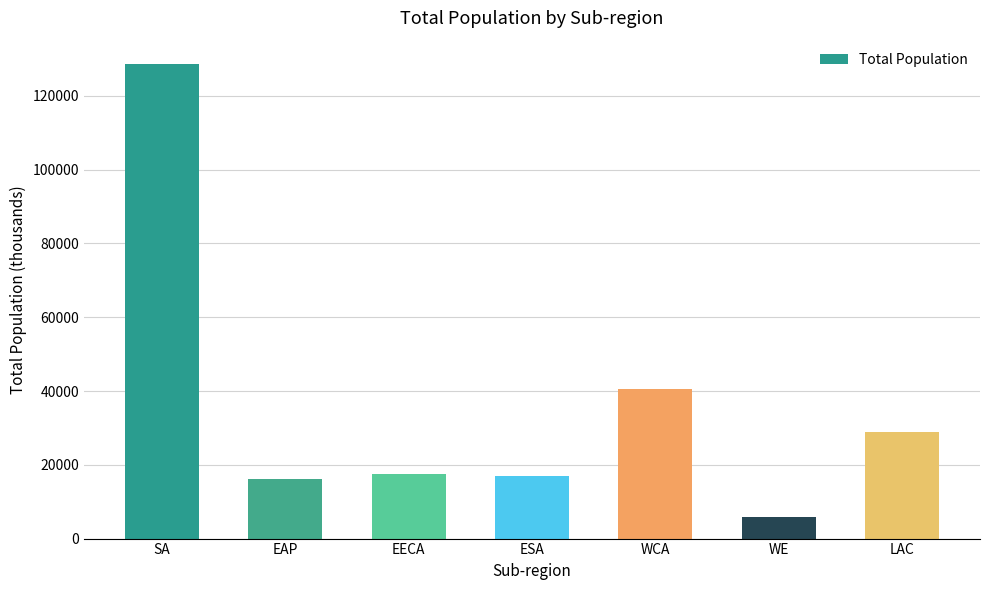

What is the difference between the maximum and minimum values?

122604.2